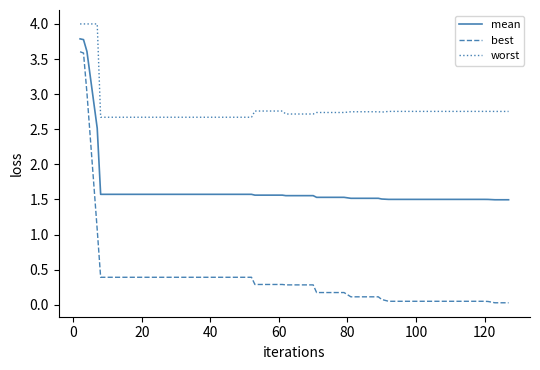

True or false: mean and best cross at least once.

False